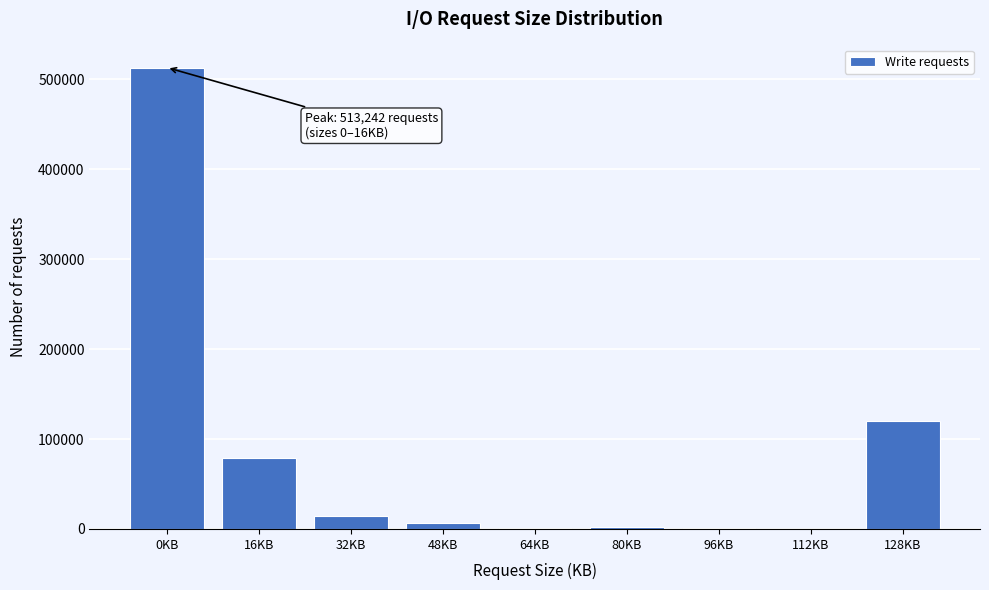

What is the sum of all values?

736780